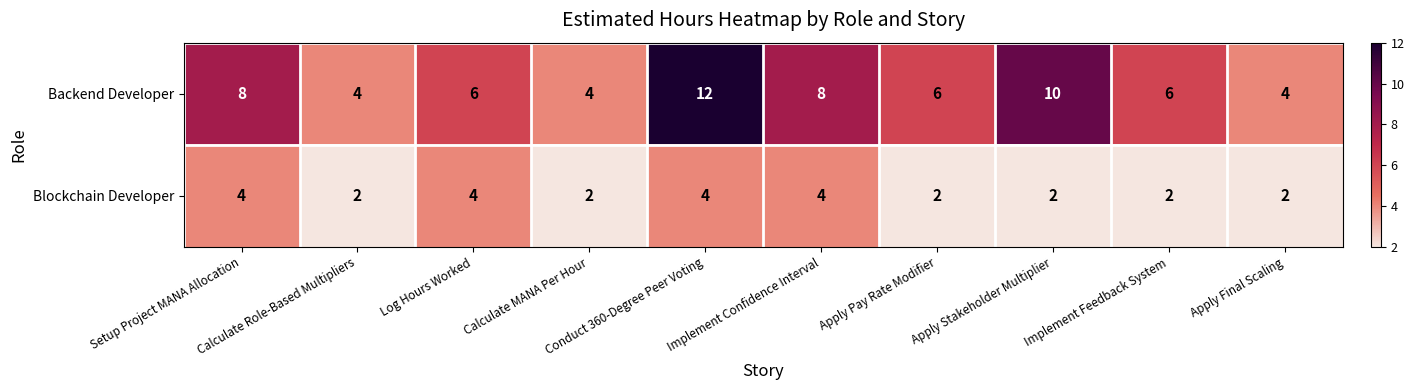

What is the spread (max minus min) of values at Log Hours Worked?

2